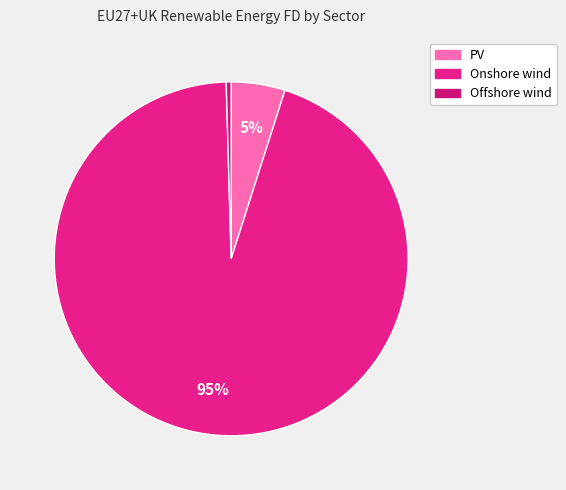

How many segments does this pie chart have?

3